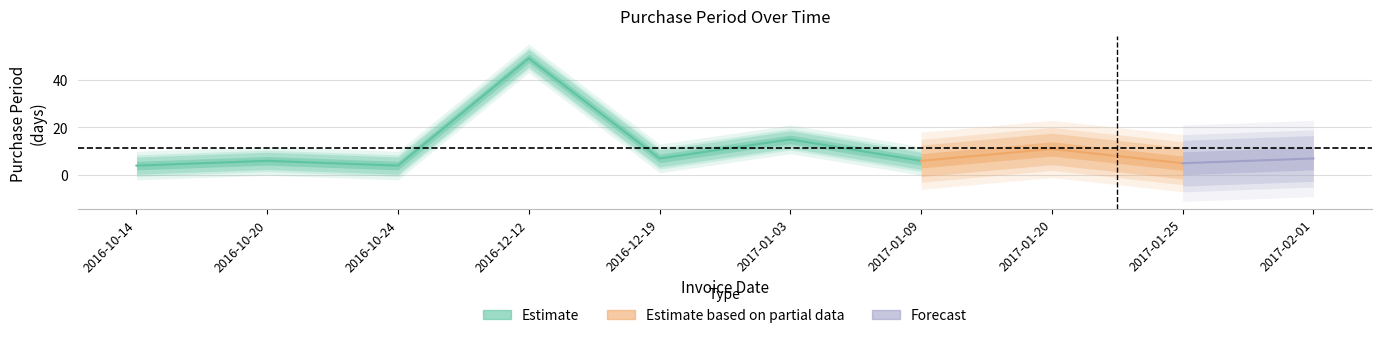

How many points are higher than both their immediate neighbors (excluding endpoints)?

4